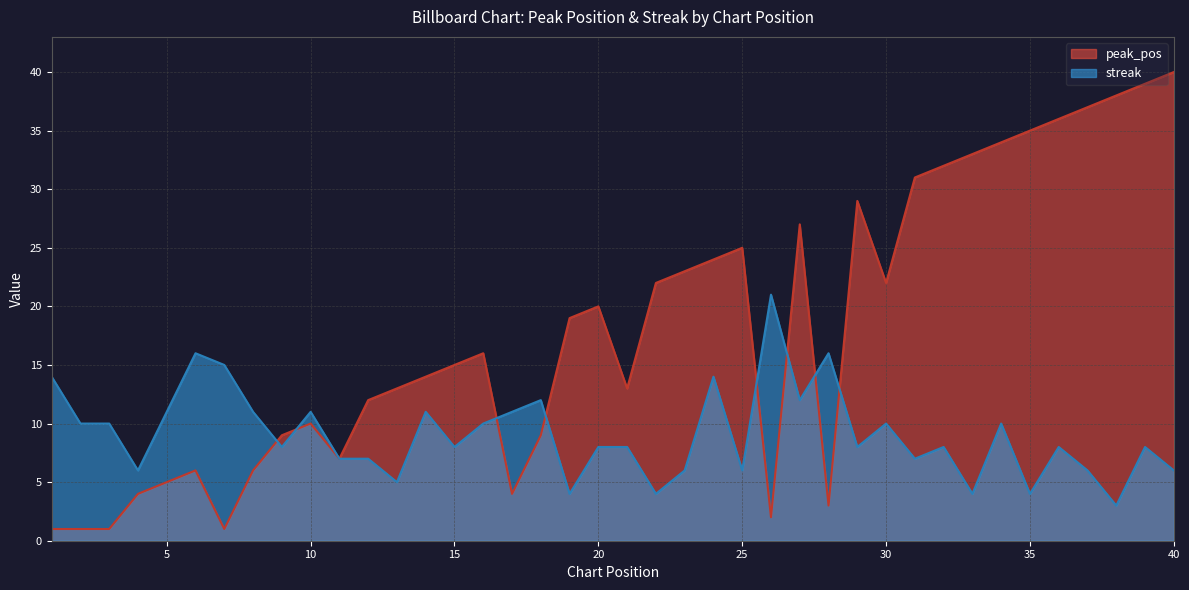

What is the value of the streak point at the 28th from the left?

16